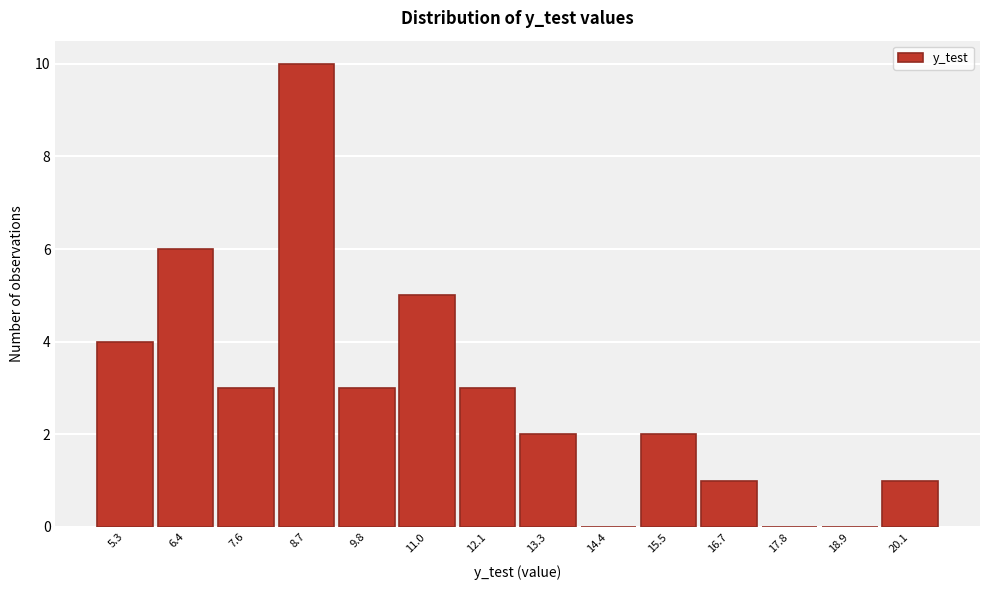

Reading right to left, list all the values displayed in this chart.

20.1=1	18.9=0	17.8=0	16.7=1	15.5=2	14.4=0	13.3=2	12.1=3	11.0=5	9.8=3	8.7=10	7.6=3	6.4=6	5.3=4